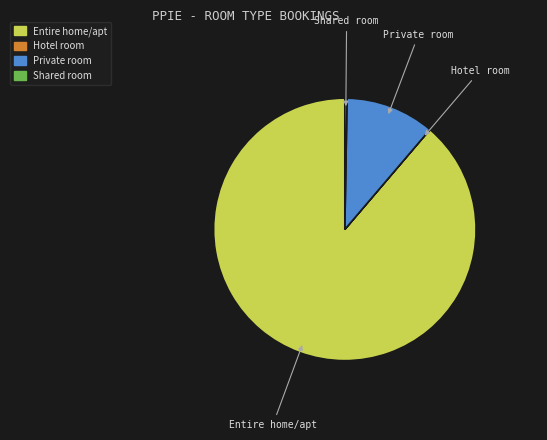

True or false: Private room accounts for 6% of the total.

False